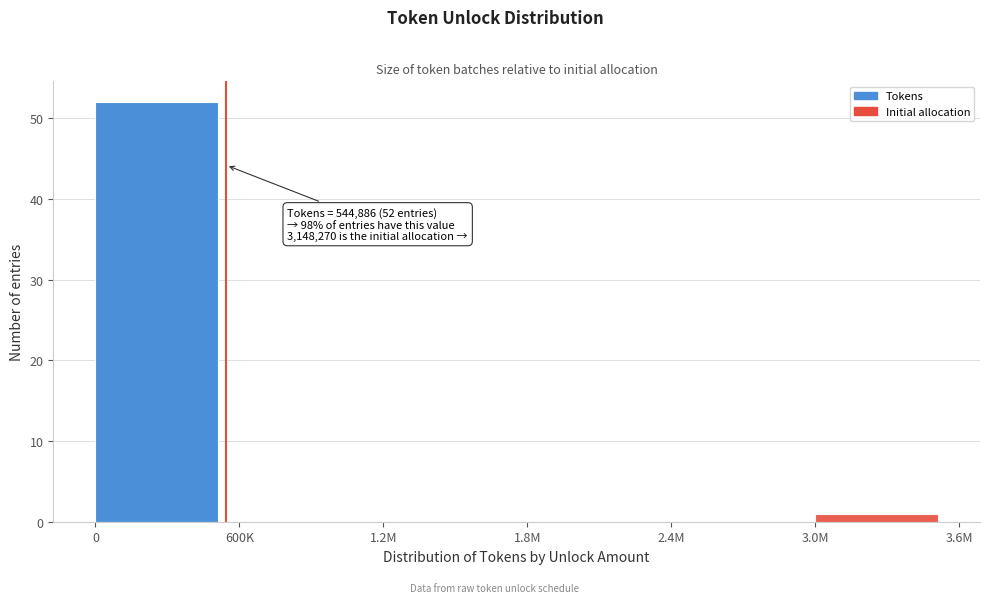

Reading left to right, extract all data points from this chart.

0=52	600K=0	1.2M=0	1.8M=0	2.4M=0	3.0M=1